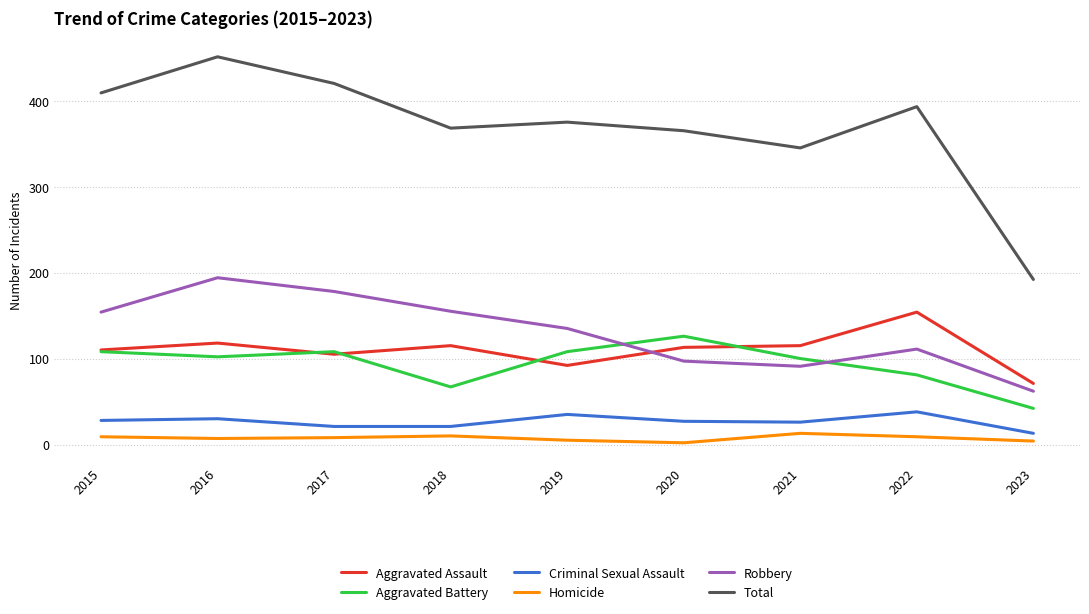

Which series has the widest spread of values?

Total